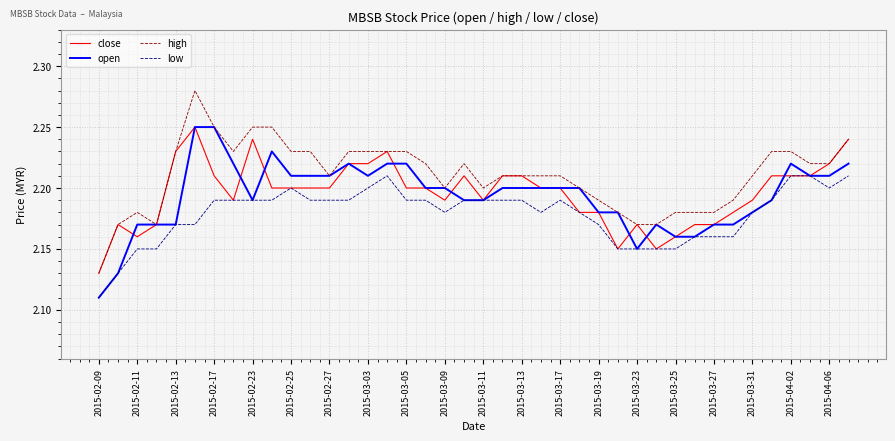

Which series has the largest total across all categories?

high